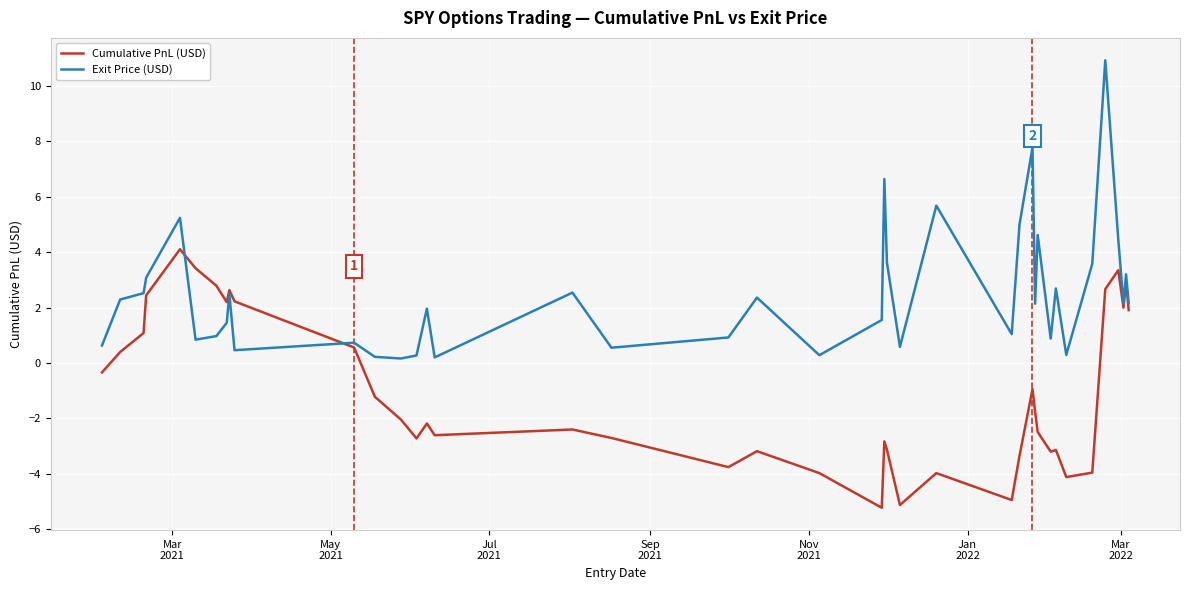

Rank the series by their average value, from lowest to highest.

Cumulative PnL (USD), Exit Price (USD)